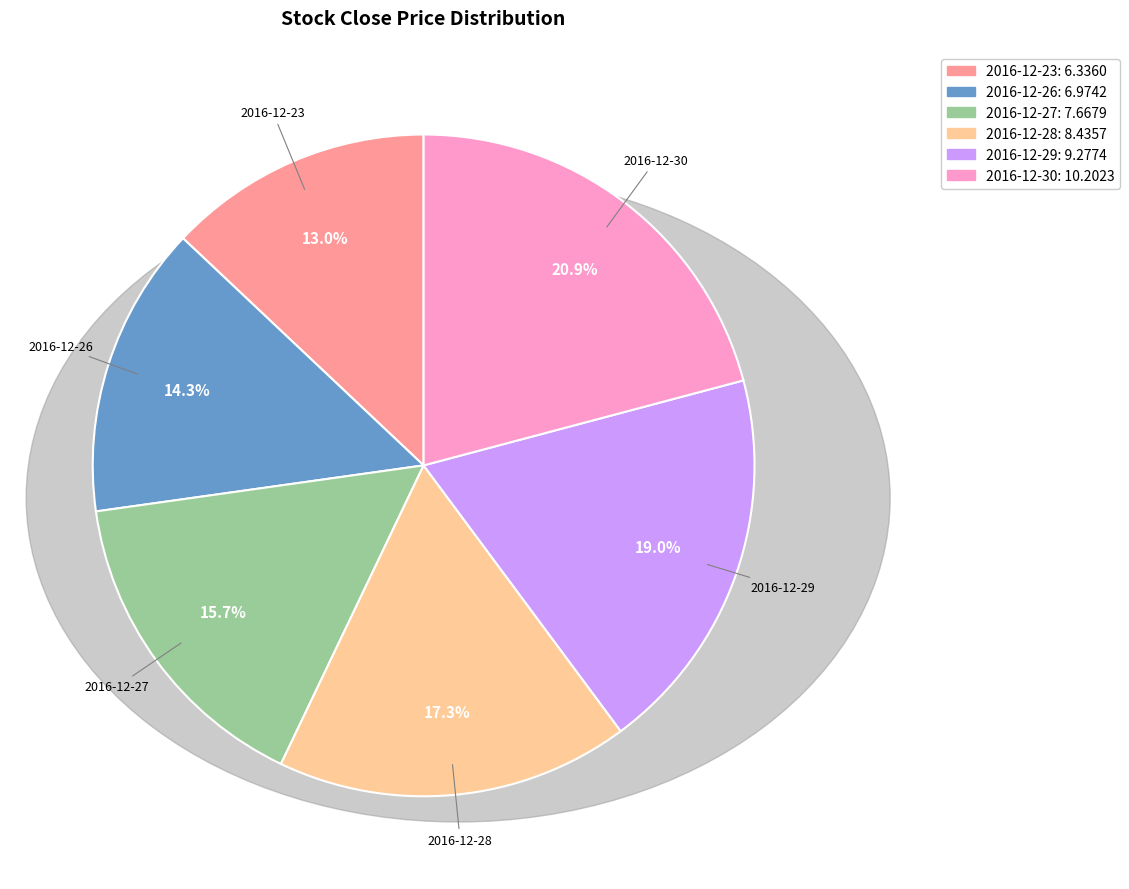

Rank the categories by value from highest to lowest.

2016-12-30, 2016-12-29, 2016-12-28, 2016-12-27, 2016-12-26, 2016-12-23